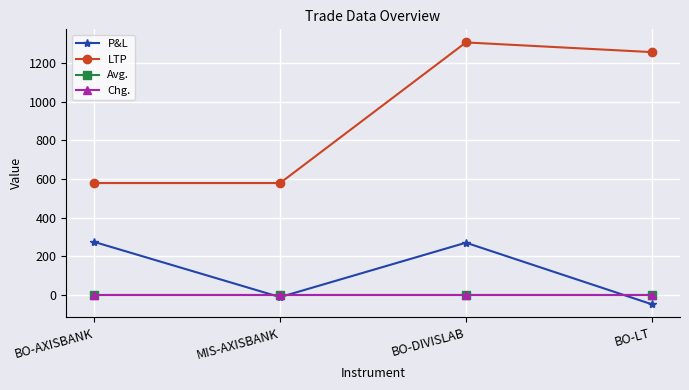

At how many categories does at least one series exceed 282?

4